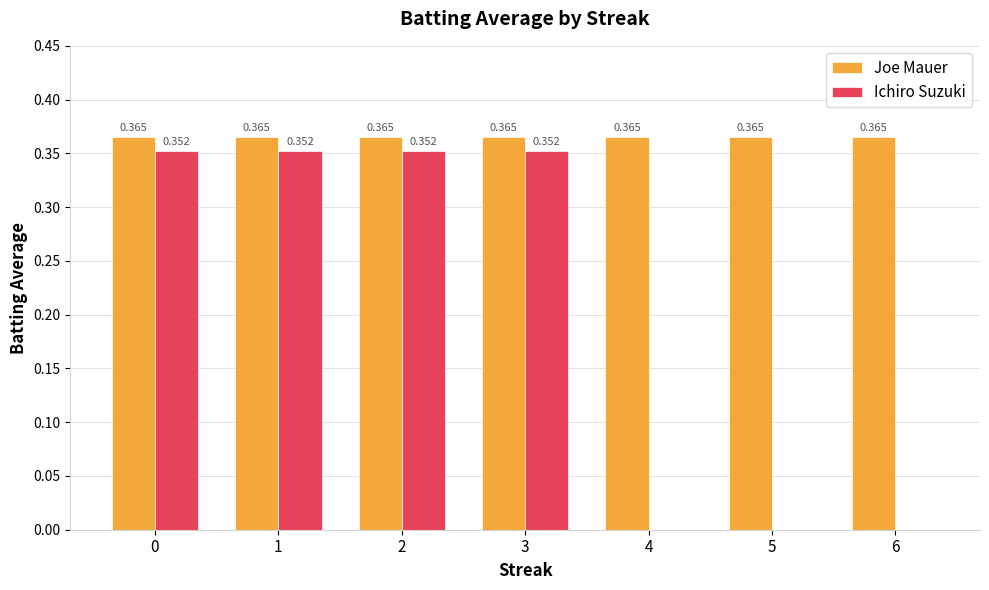

Is the value of Ichiro Suzuki at 1 greater than the value of Joe Mauer at 3?

No